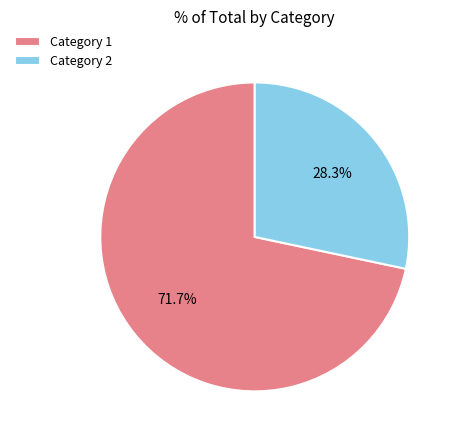

Which has a higher value, Category 2 or Category 1?

Category 1